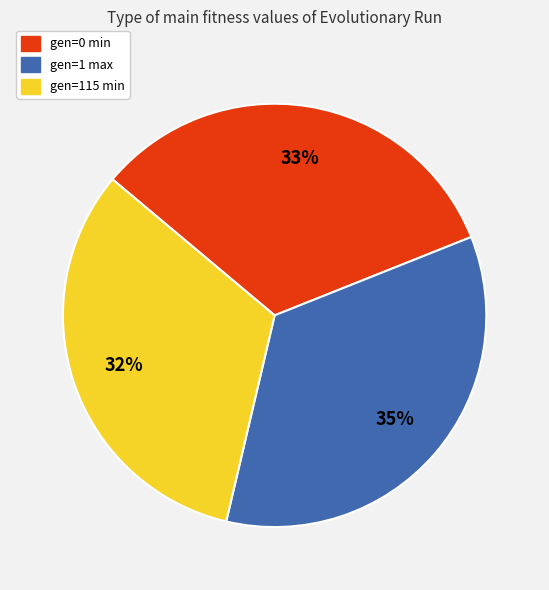

Does gen=0 min account for over 50% of the chart?

No